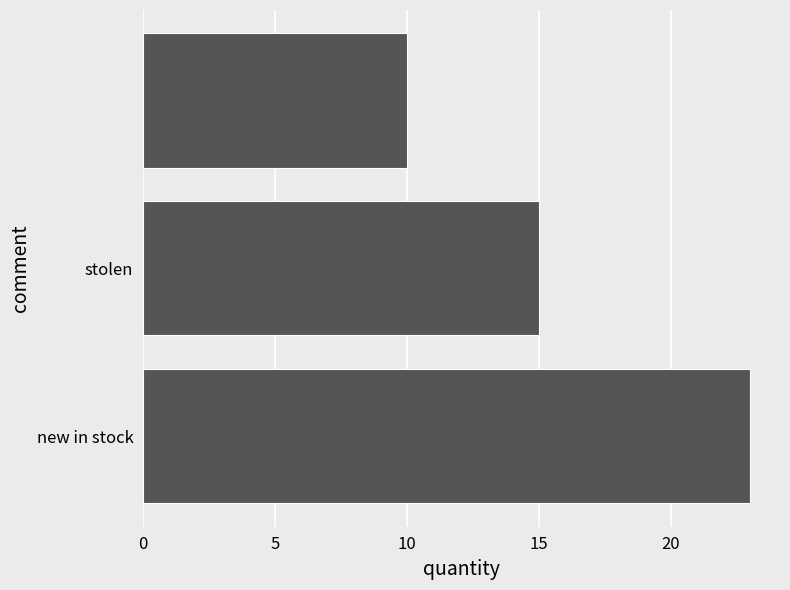

What is the greatest value displayed?

23